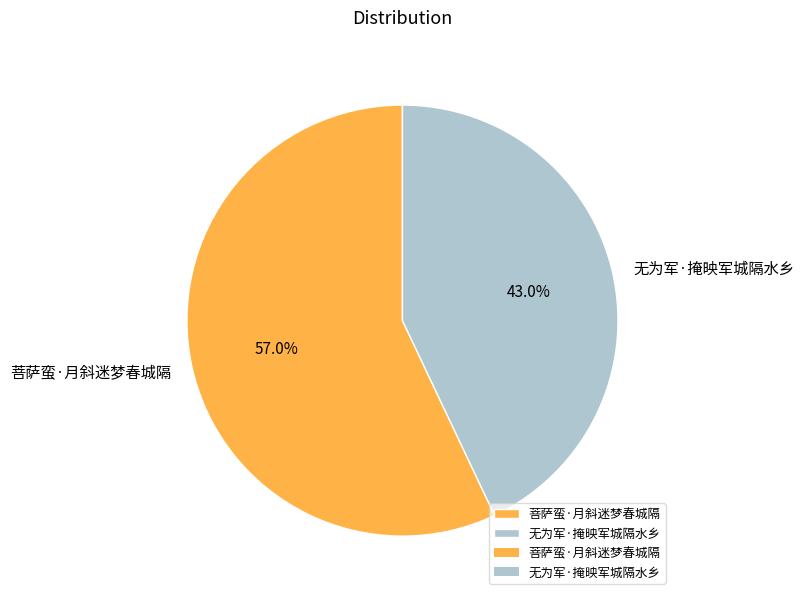

Is it true that 菩萨蛮·月斜迷梦春城隔 is 47% of the pie?

False